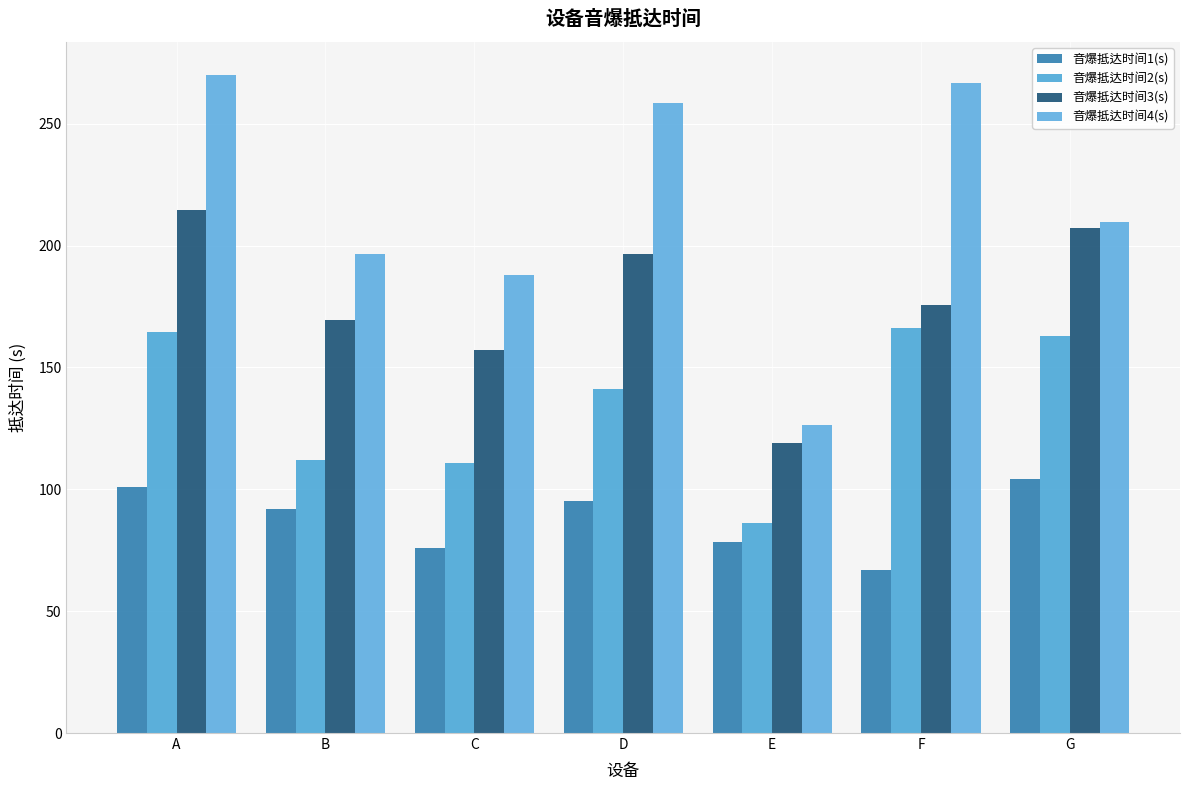

How many data points does each series have?

7